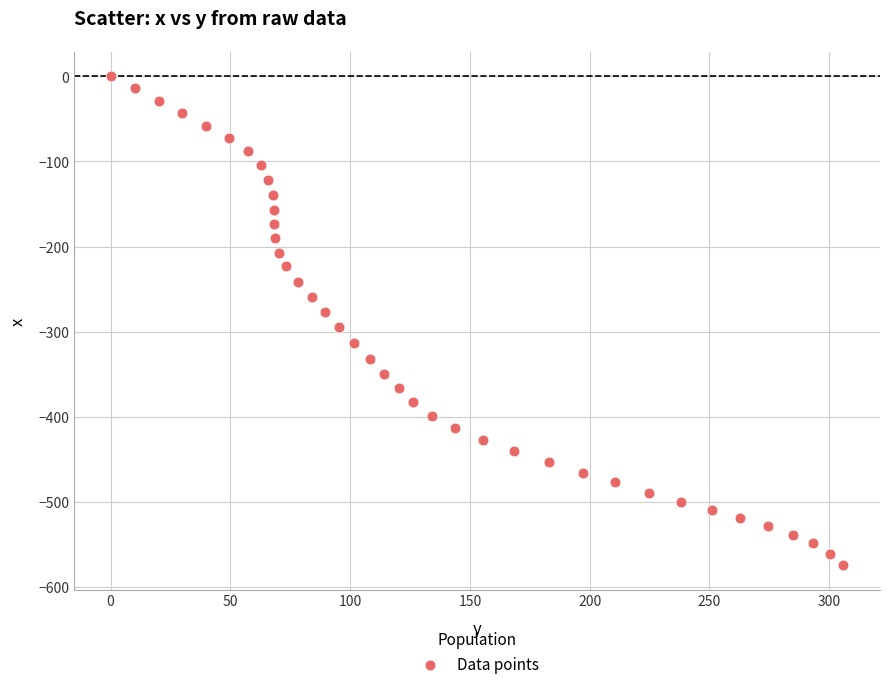

What is the range of X values (max minus min)?

305.9